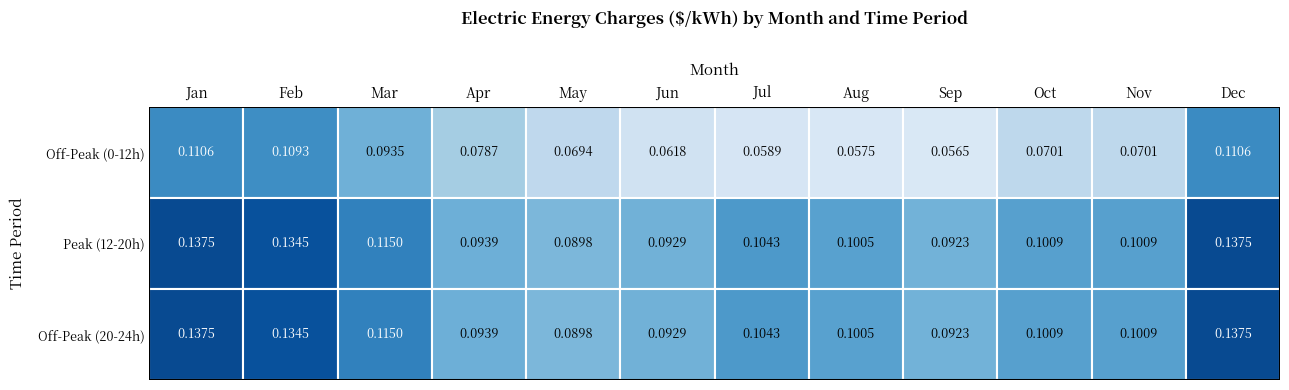

Between 1 and 0, which is larger?

1